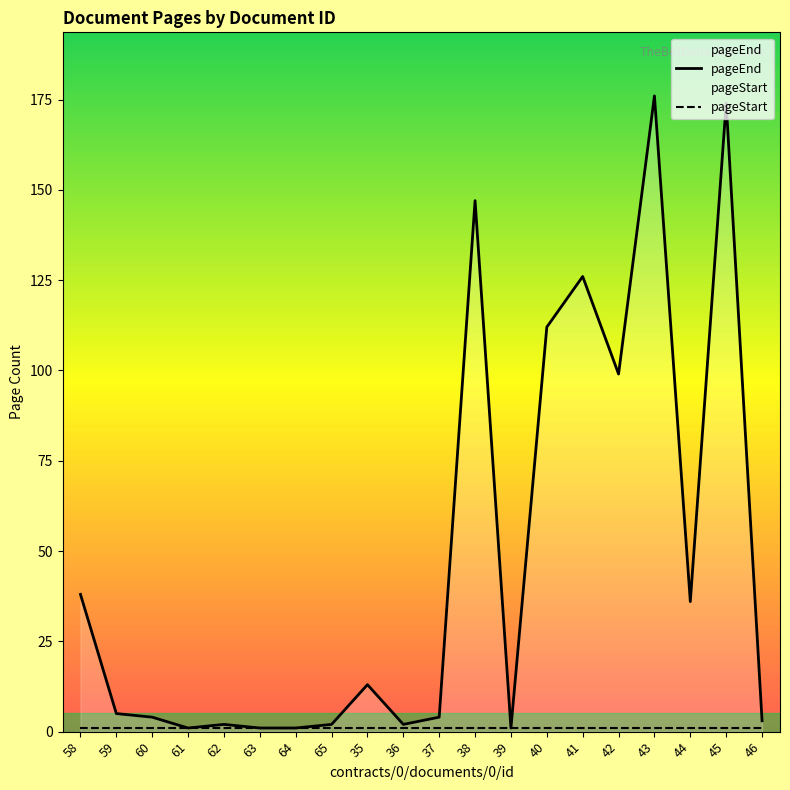

The chart shows a value of 27 at 42. True or false?

False